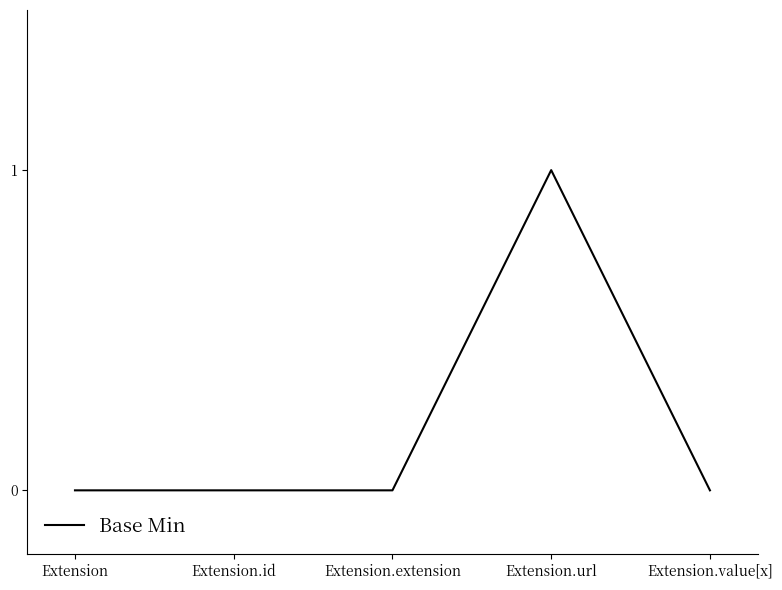

Reading left to right, extract all data points from this chart.

0	0	0	1	0